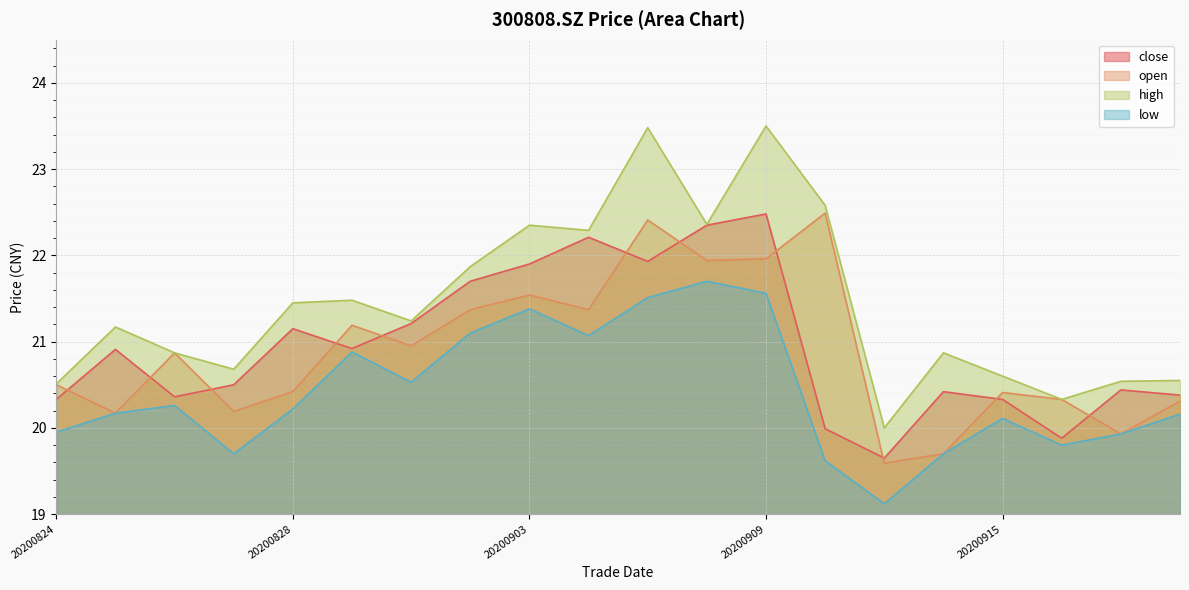

Reading left to right, list all the values displayed in this chart.

close: 20.3	20.9	20.4	20.5	21.1	20.9	21.2	21.7	21.9	22.2	21.9	22.4	22.5	20.0	19.6	20.4	20.3	19.9	20.4	20.4
open: 20.5	20.2	20.9	20.2	20.4	21.2	20.9	21.4	21.5	21.4	22.4	21.9	22.0	22.5	19.6	19.7	20.4	20.3	19.9	20.3
high: 20.5	21.2	20.9	20.7	21.4	21.5	21.2	21.9	22.4	22.3	23.5	22.4	23.5	22.6	20.0	20.9	20.6	20.3	20.5	20.6
low: 19.9	20.2	20.3	19.7	20.2	20.9	20.5	21.1	21.4	21.1	21.5	21.7	21.6	19.6	19.1	19.7	20.1	19.8	19.9	20.2